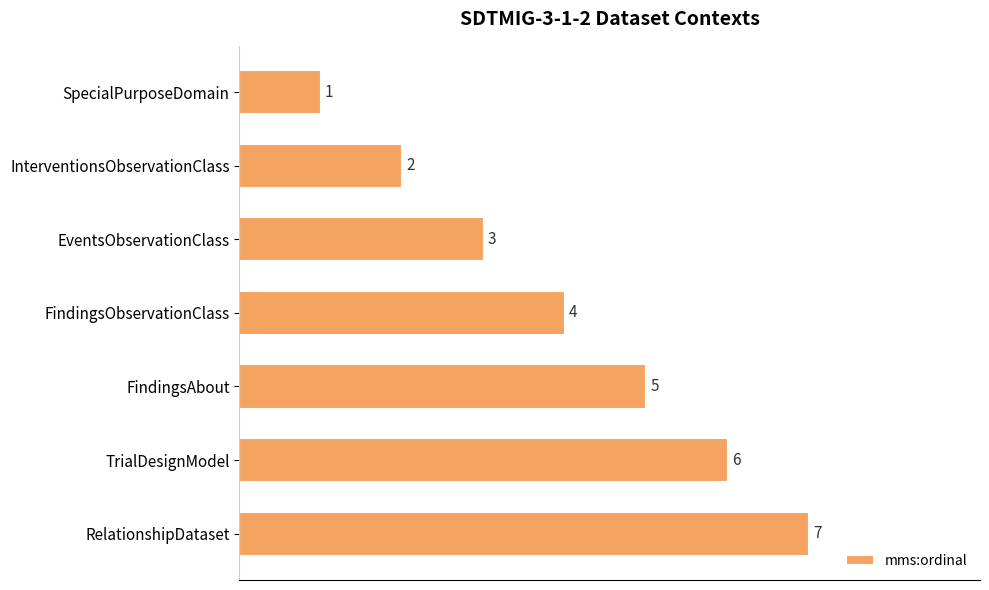

True or false: the data shows 5 at EventsObservationClass.

False